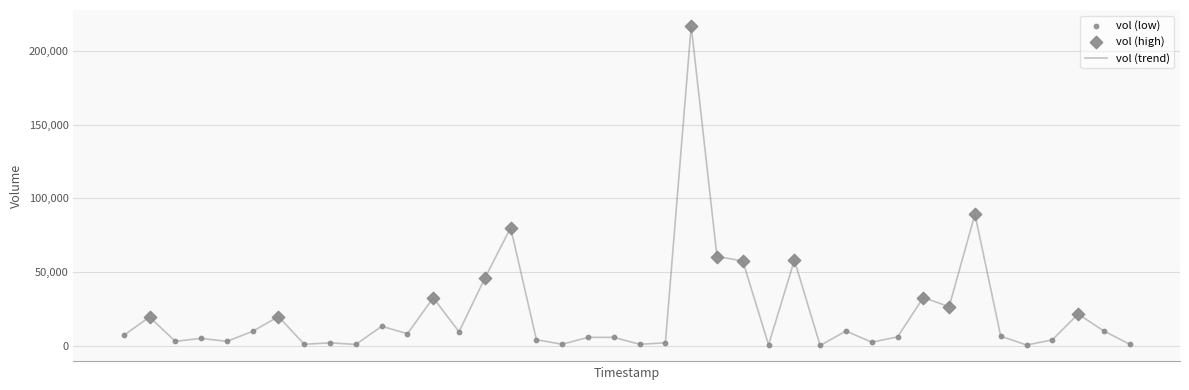

What is the difference between the maximum and minimum values?

216600